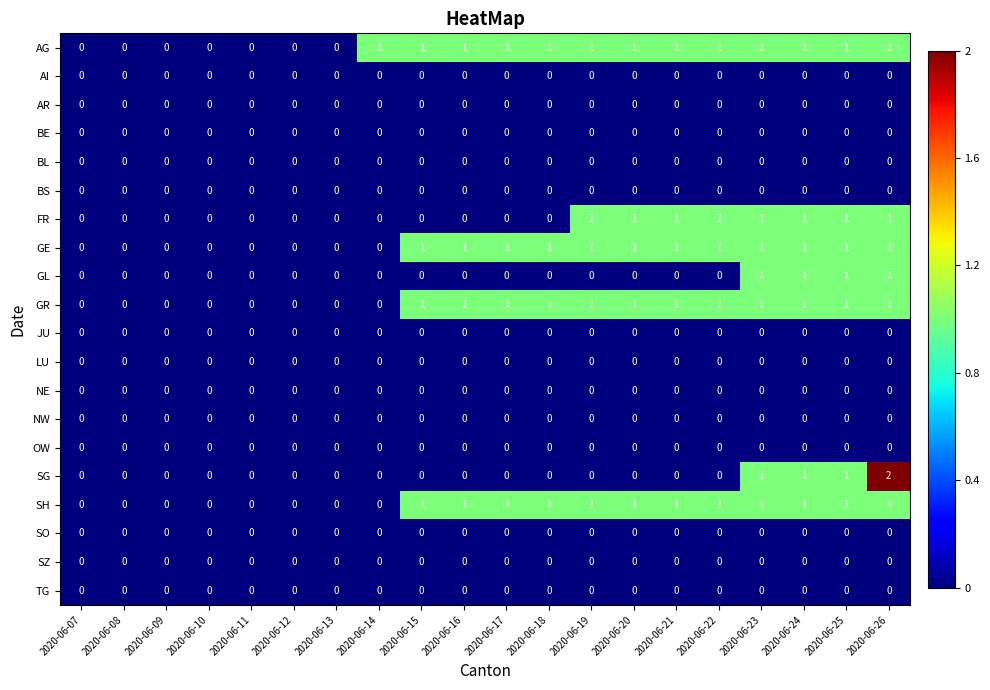

How many SG values are between 0 and 1?

19